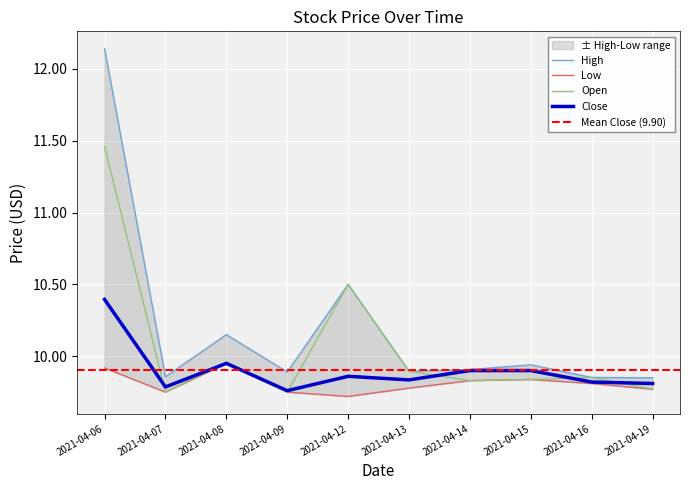

In Open, how many points are lower than both neighbors (excluding endpoints)?

3